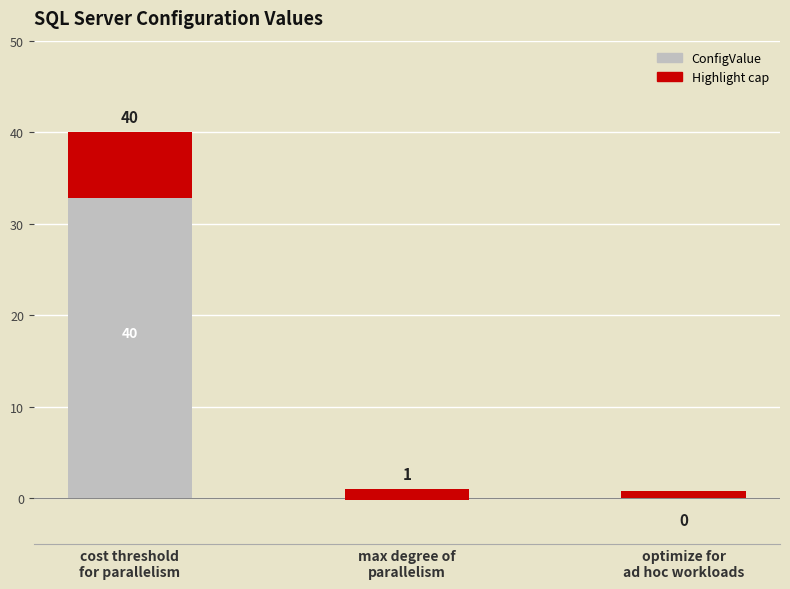

How many bars are there in total?

3